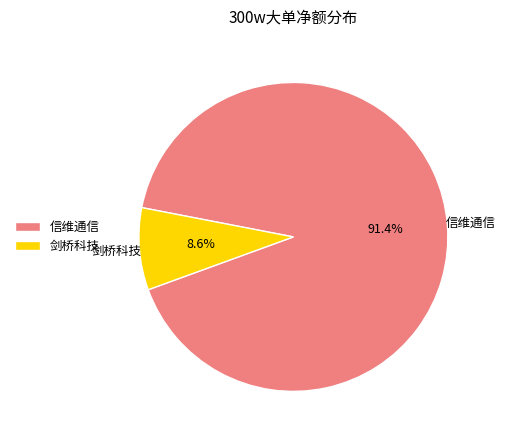

Which category has the biggest portion of the pie?

信维通信